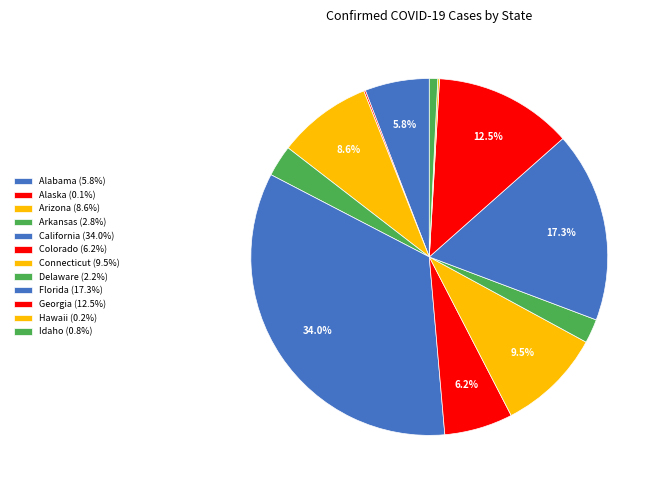

What is the change in value from Alabama to Delaware?

-17497